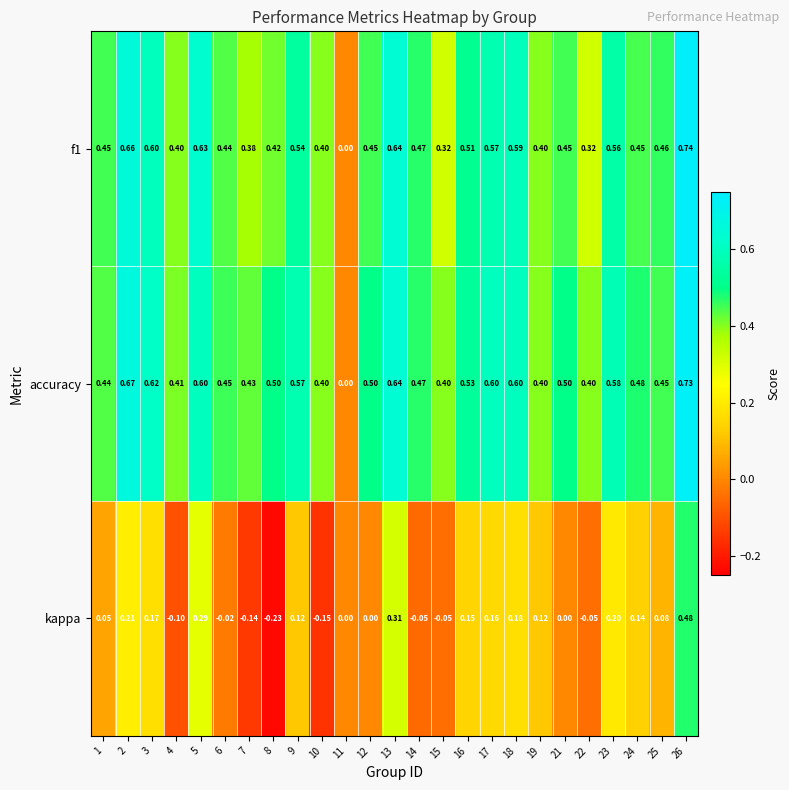

Between 13 and 18, which series saw the biggest shift?

kappa